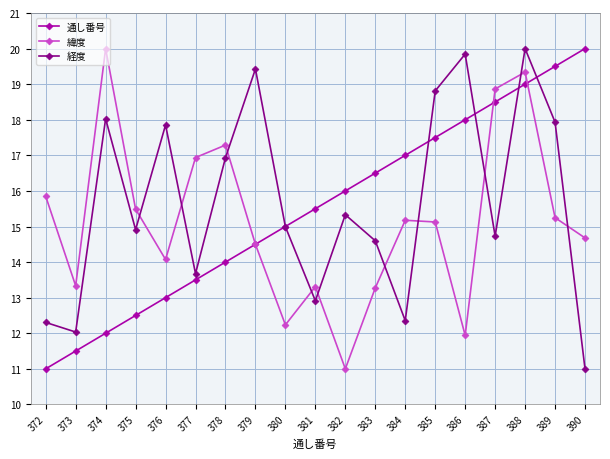

True or false: 緯度 and 経度 cross at least once.

True